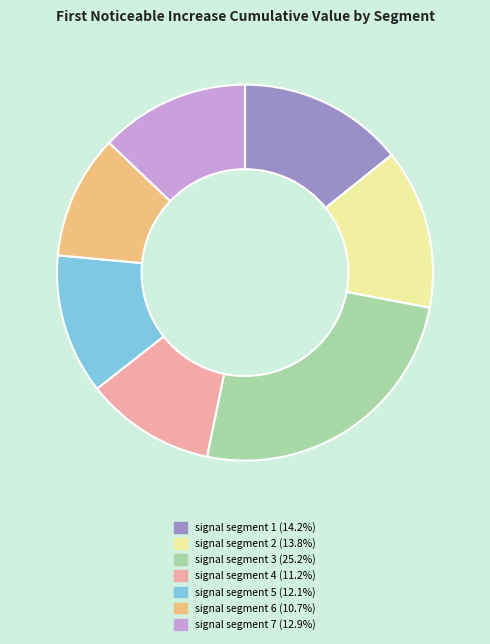

Is signal segment 2 the majority of the pie?

No